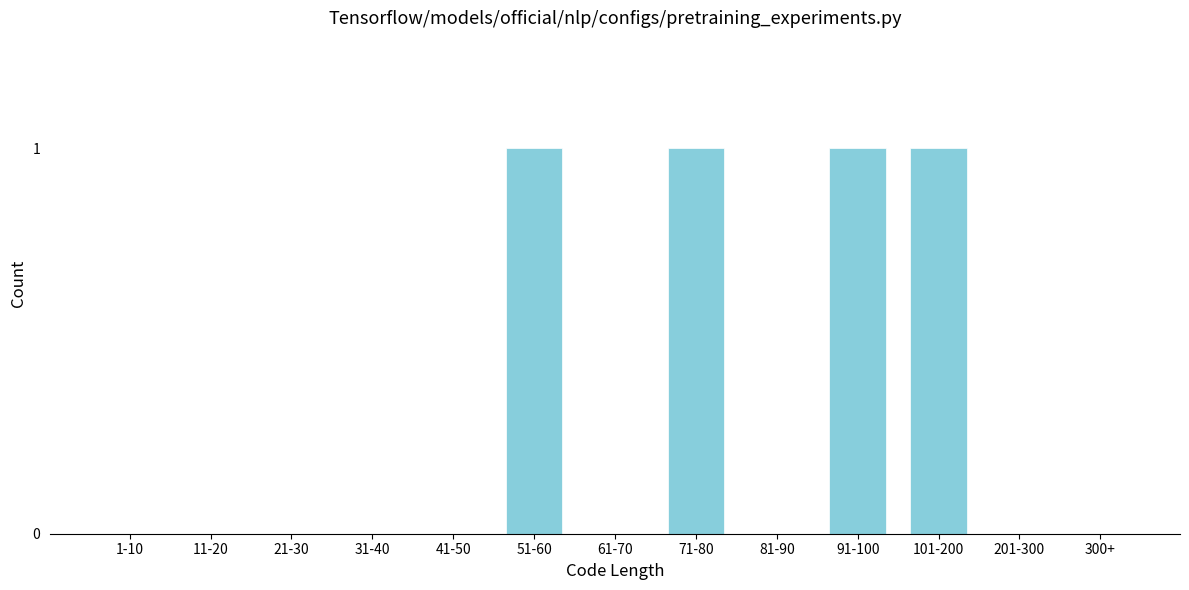

Reading left to right, extract all data points from this chart.

1-10=0	11-20=0	21-30=0	31-40=0	41-50=0	51-60=1	61-70=0	71-80=1	81-90=0	91-100=1	101-200=1	201-300=0	300+=0